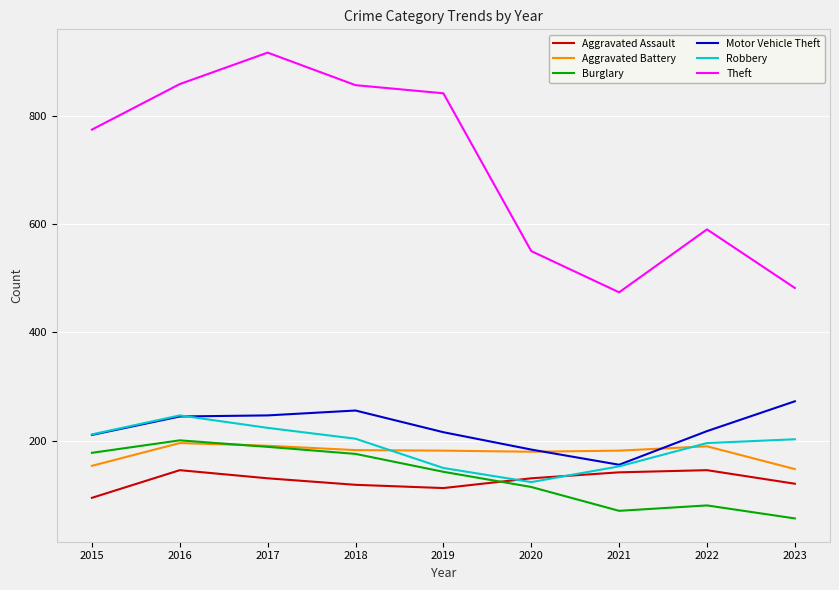

What is the sum of the Burglary values at 2018 and 2019?

319